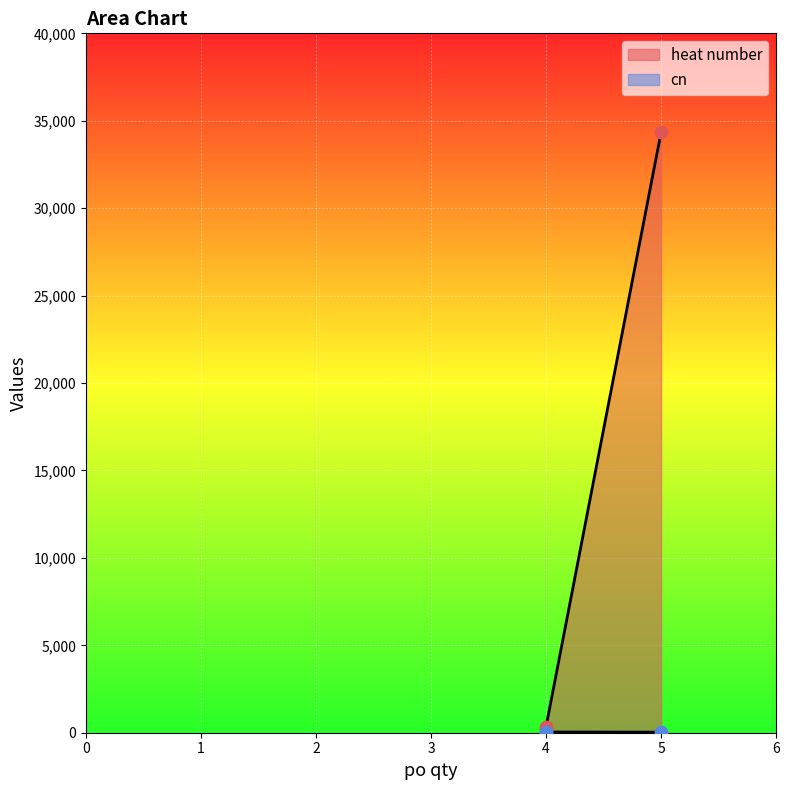

At which category is the sum across all series the highest?

5